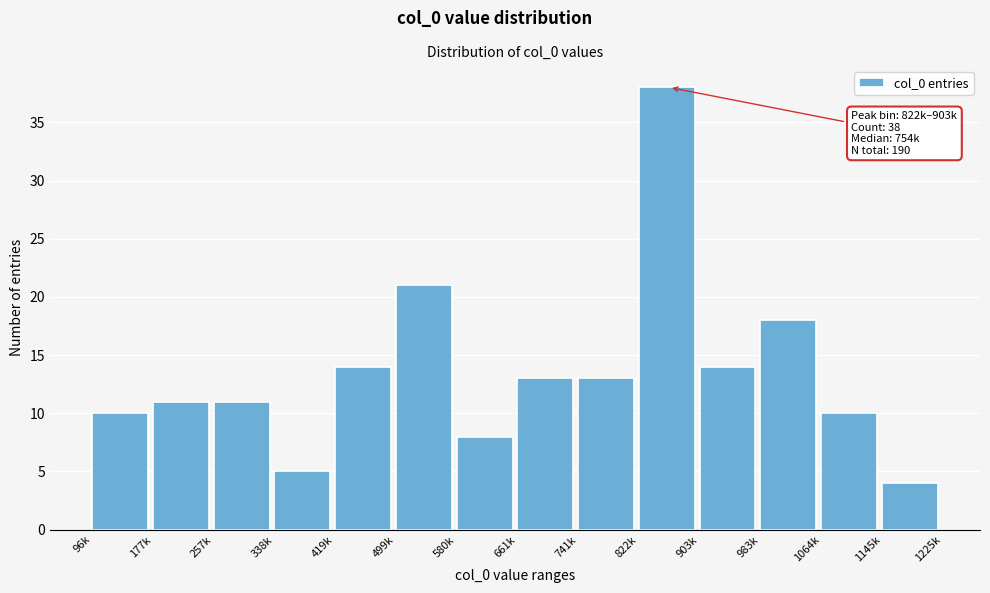

Reading left to right, list all the values displayed in this chart.

10	11	11	5	14	21	8	13	13	38	14	18	10	4